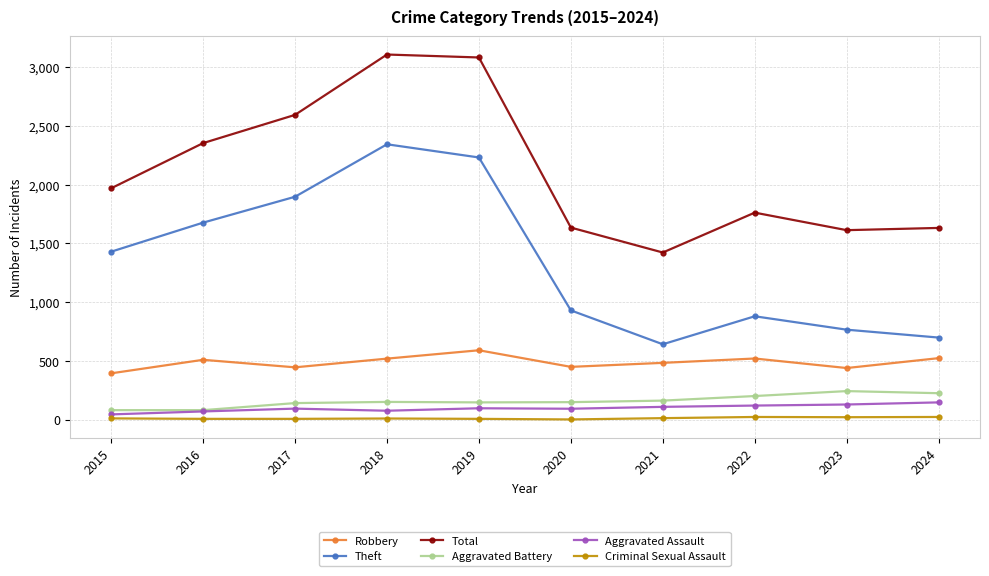

Is it true that Robbery equals 484 at 2021?

True